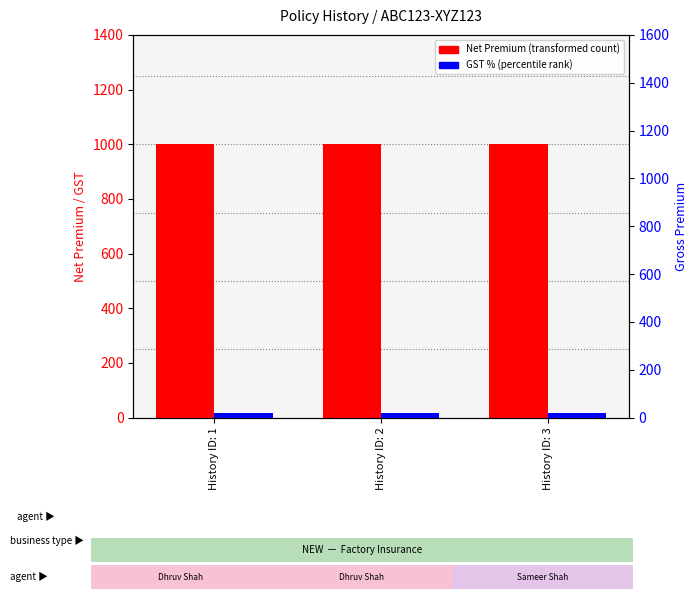

Count the number of categories in the chart.

3